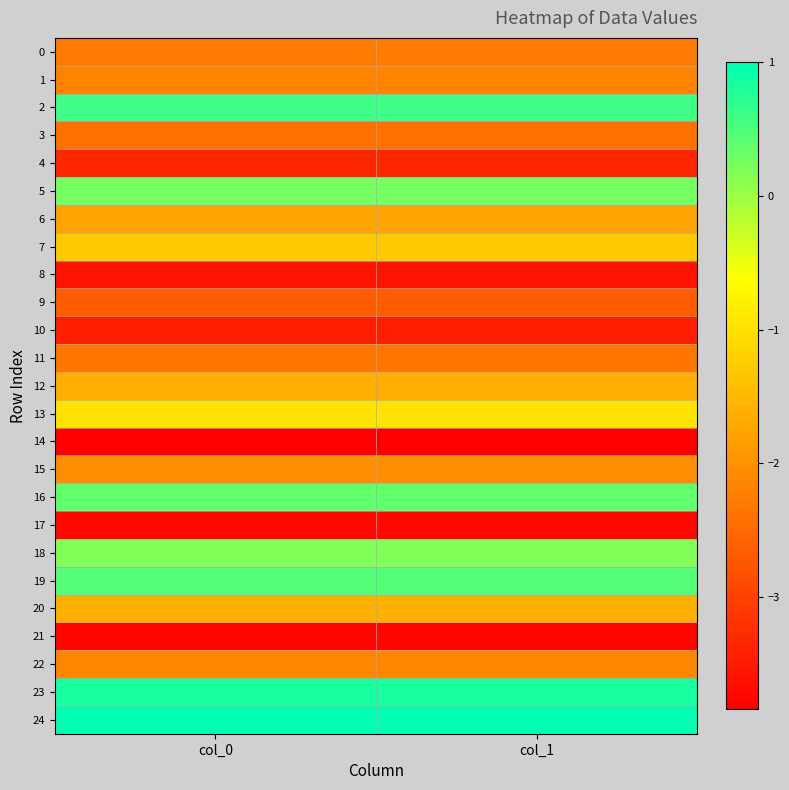

Which has a higher value, col_0 or col_1?

col_1